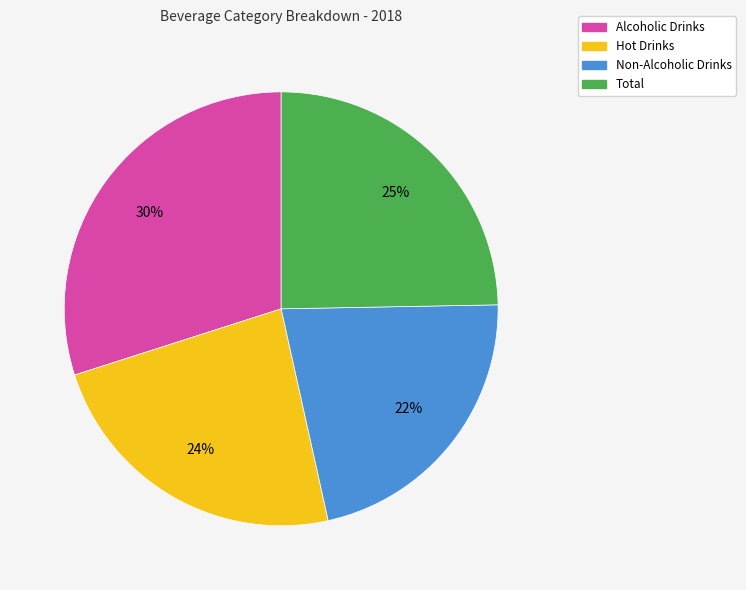

Approximately how many times larger is the value at Total compared to Non-Alcoholic Drinks?

1.1